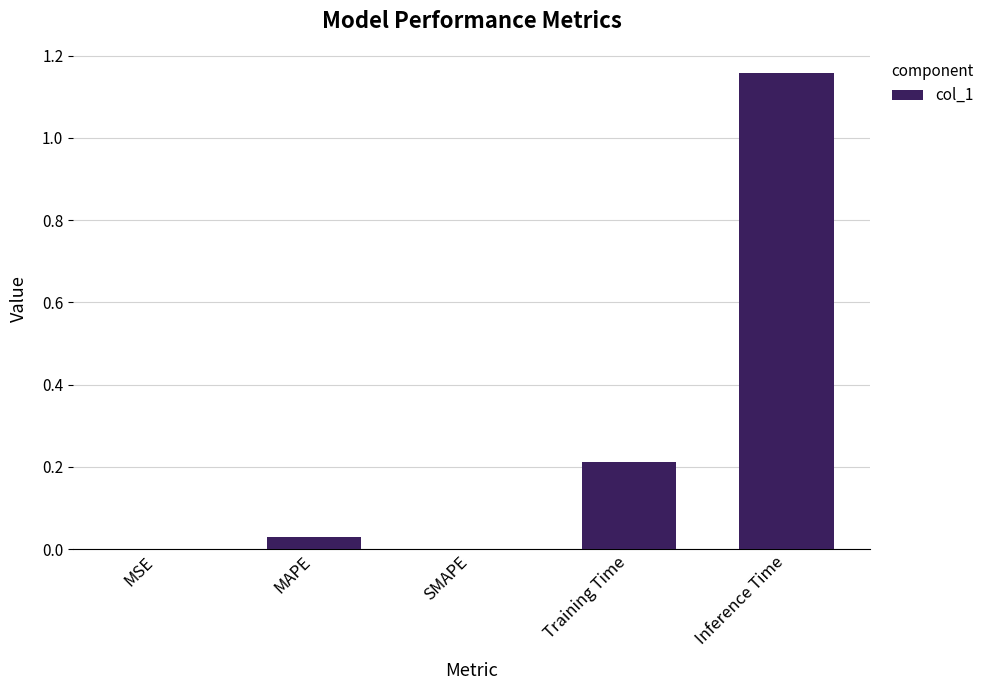

At which category does the chart reach its peak across all series?

Inference Time